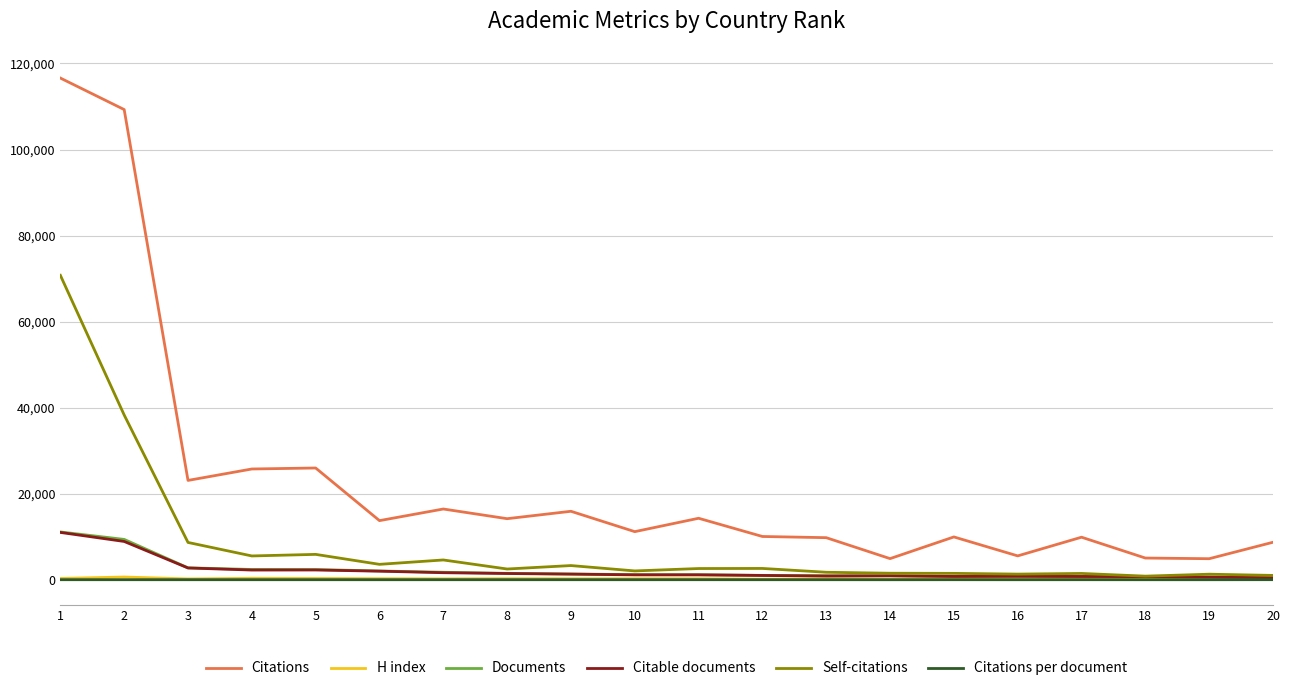

True or false: Citations per document and H index cross at least once.

False